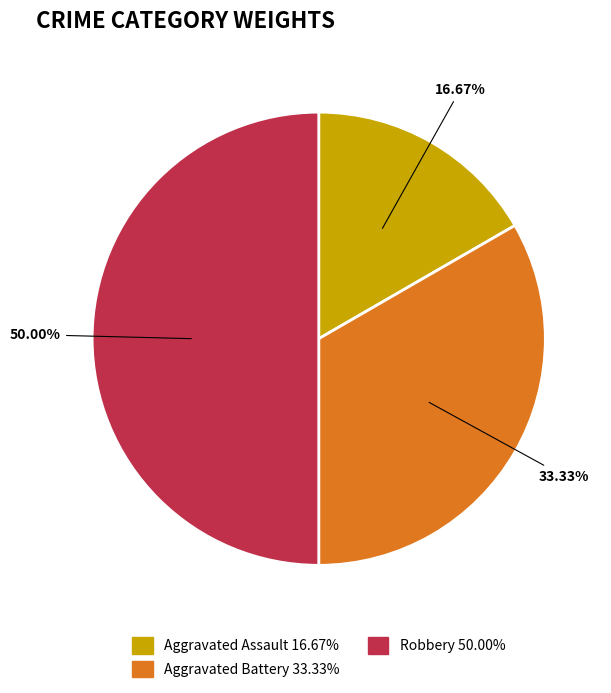

What is the ratio of the value at Robbery to the value at Aggravated Battery?

1.5